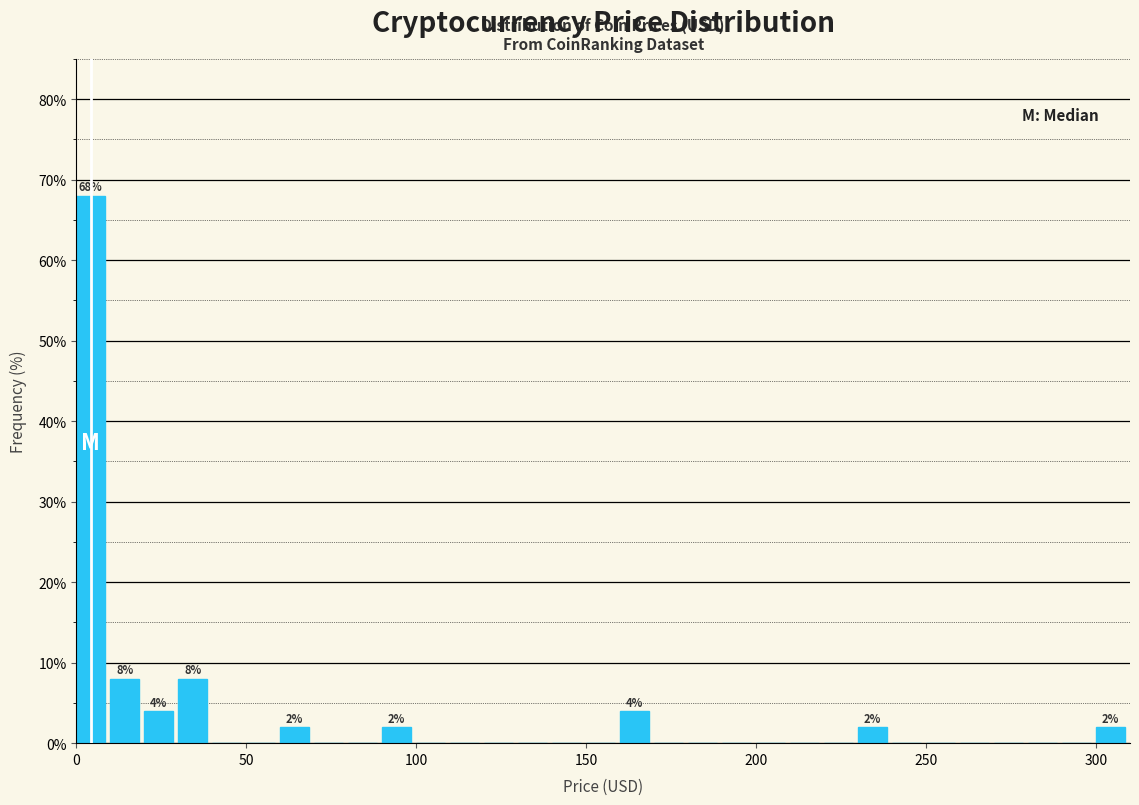

Around what value on the x-axis is the tallest bar? Give the approximate position of its centre, as read against the axis.

5